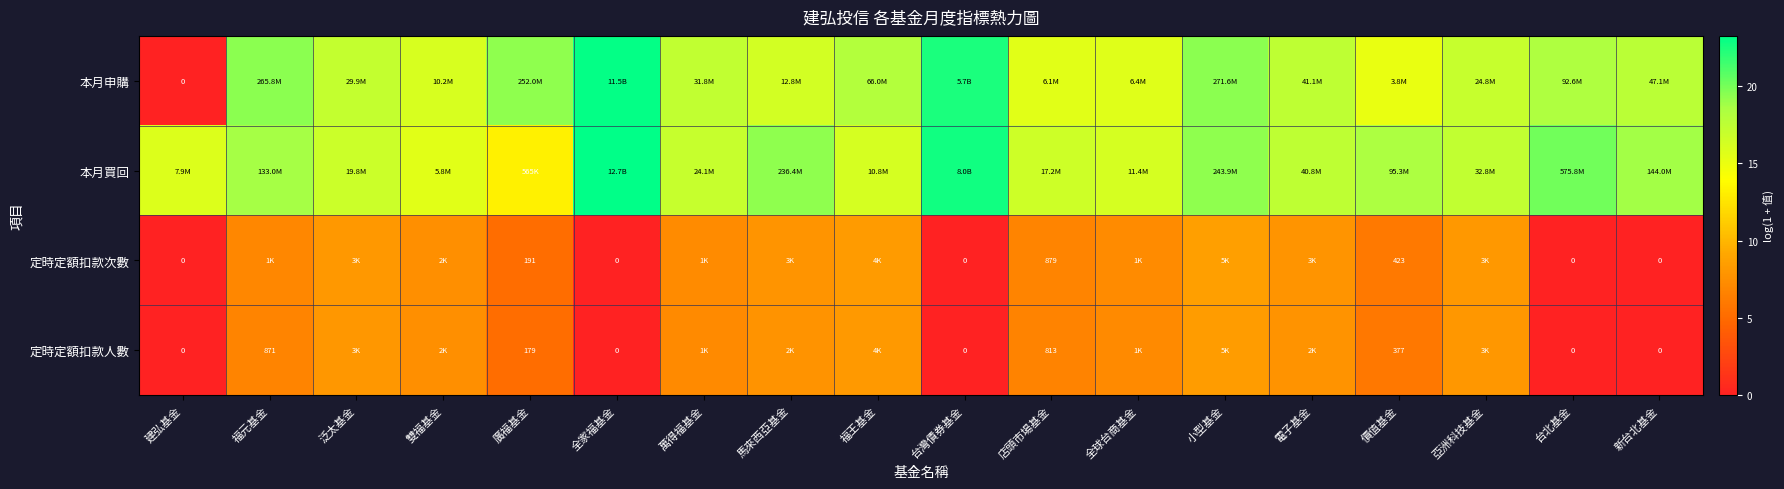

At which category is the sum across all series the highest?

小型基金